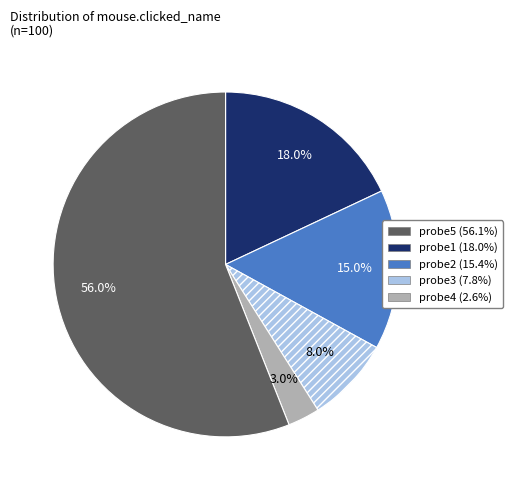

Is there any slice that represents more than half of the pie?

Yes